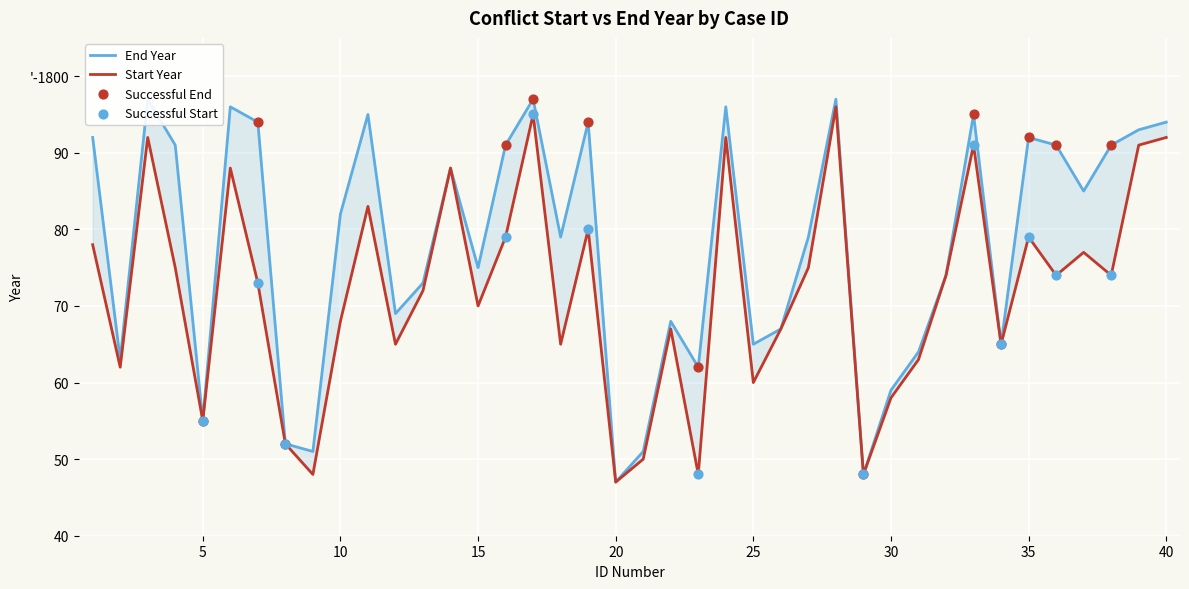

Is the value of Start Year at 17 greater than the value of End Year at 21?

Yes